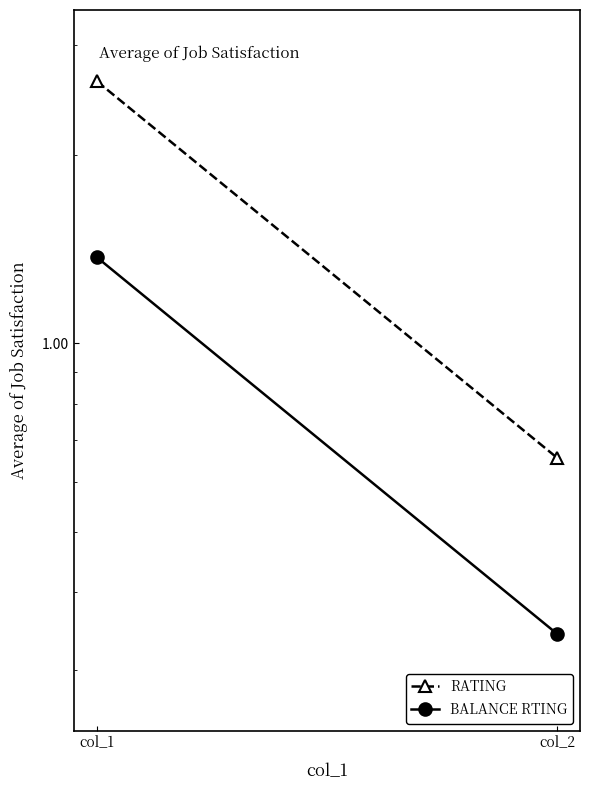

At which label does RATING first exceed 2?

col_1